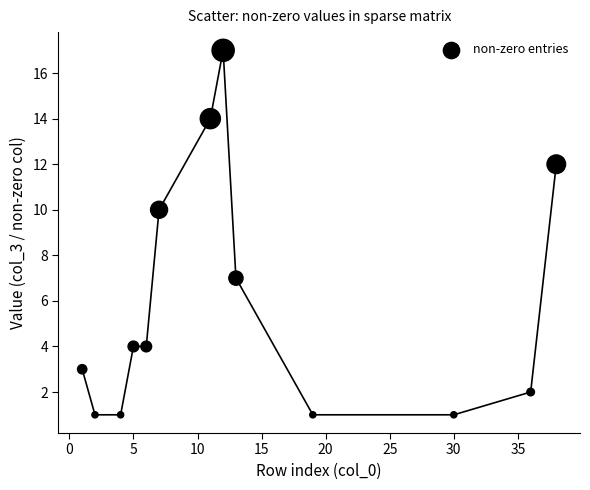

What is the range of Y values (max minus min)?

16